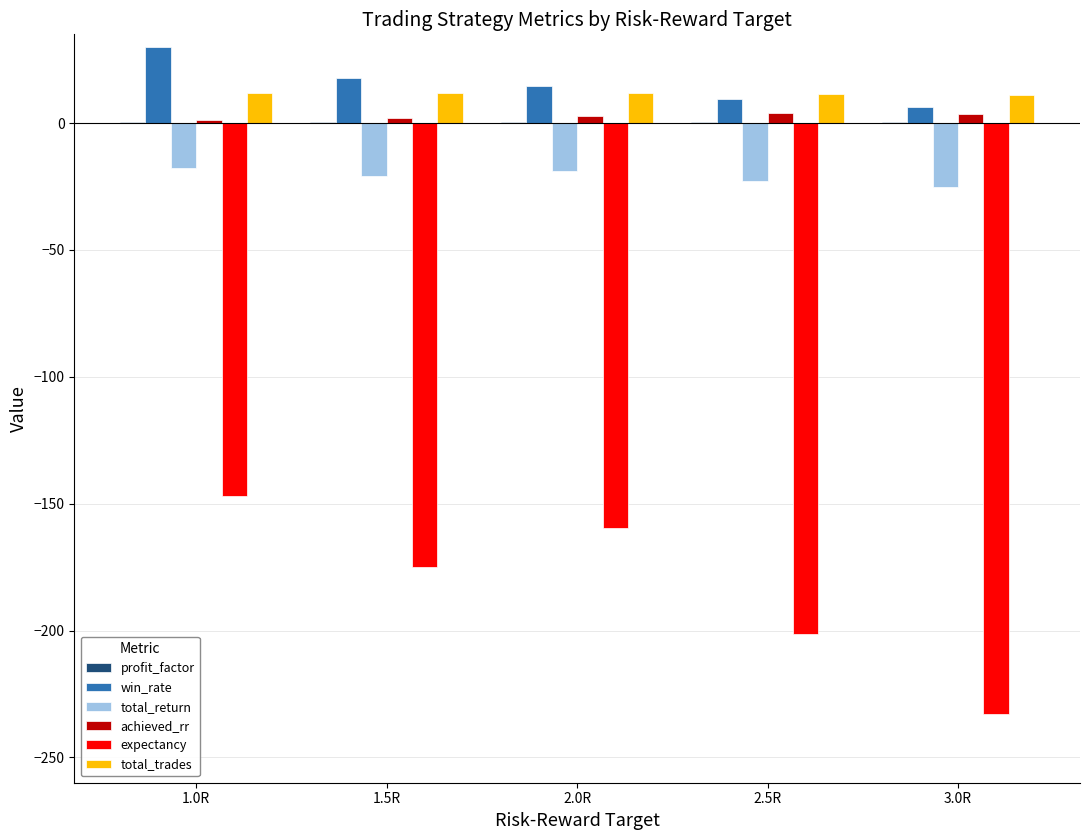

At which label does expectancy reach its peak?

1.0R